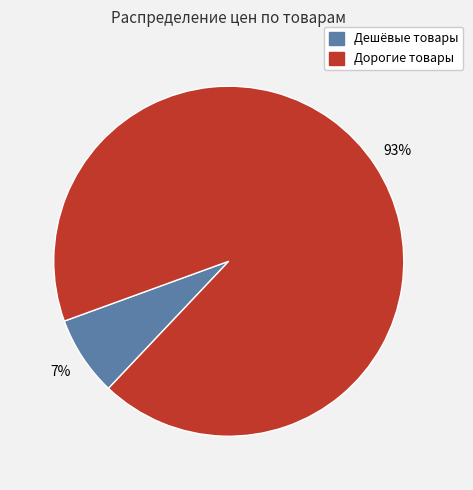

To the nearest percent, what is the average slice percentage?

50%